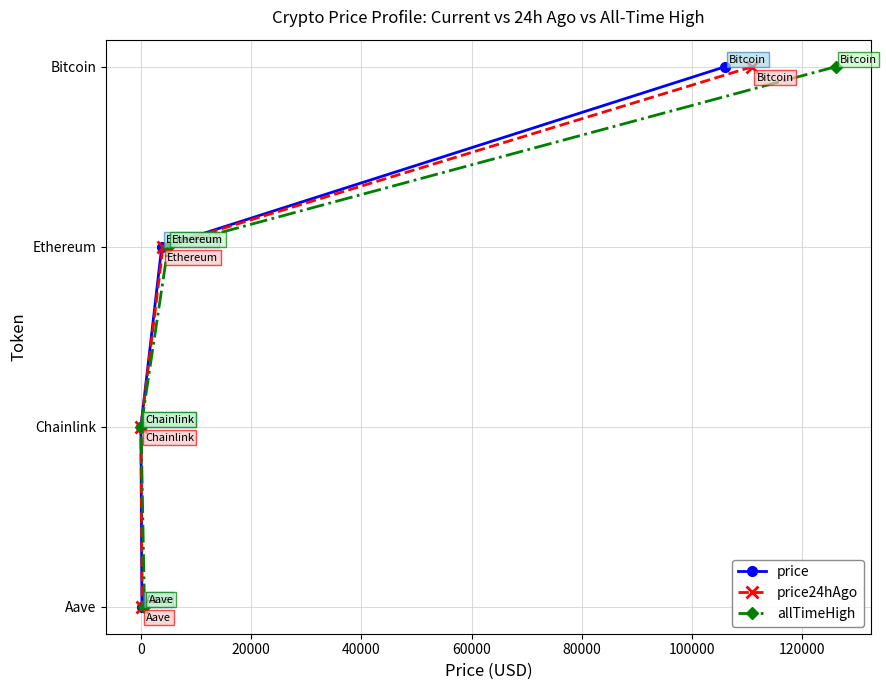

True or false: allTimeHigh and price cross at least once.

False